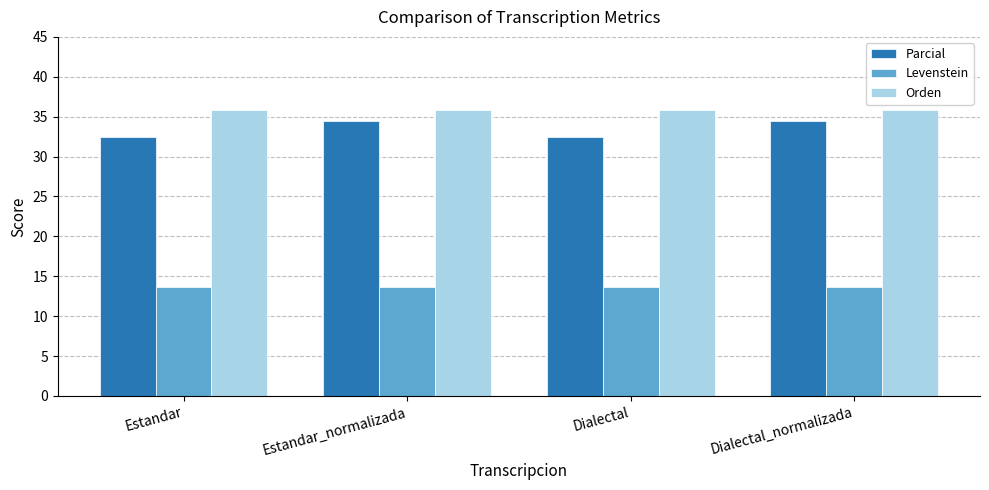

What is the total value across all series at Estandar_normalizada?

84.0